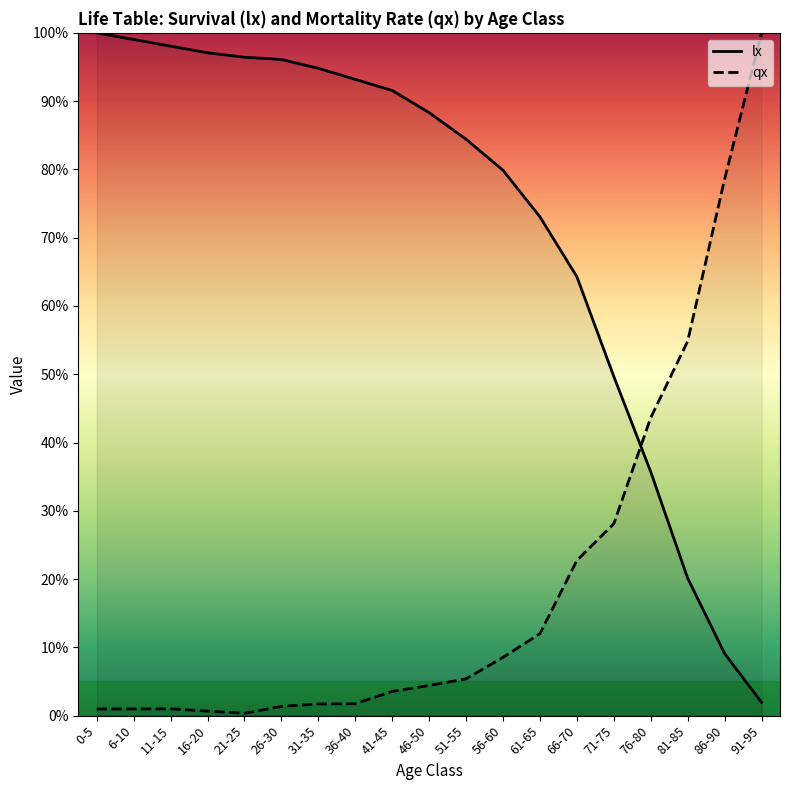

Reading right to left, extract all data points from this chart.

lx: 0.0	0.1	0.2	0.4	0.5	0.6	0.7	0.8	0.8	0.9	0.9	0.9	0.9	1.0	1.0	1.0	1.0	1.0	1.0
qx: 1.0	0.8	0.5	0.4	0.3	0.2	0.1	0.1	0.1	0.0	0.0	0.0	0.0	0.0	0.0	0.0	0.0	0.0	0.0